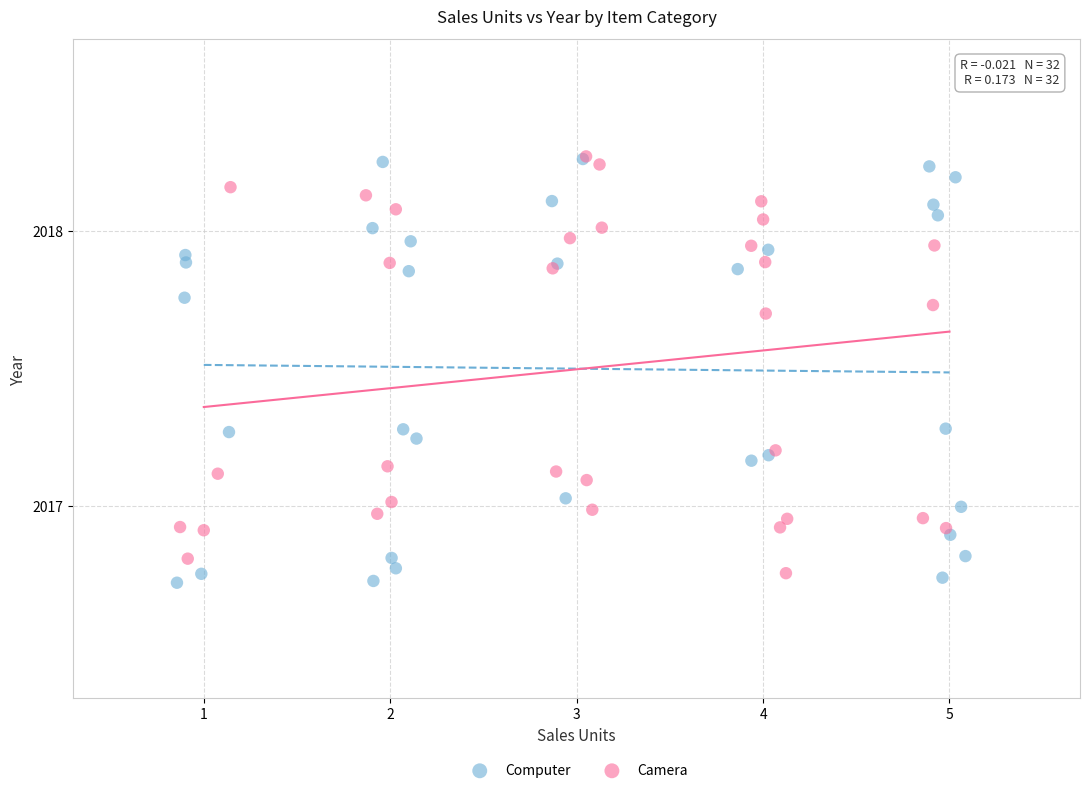

What are all the series names shown in the legend?

Computer, Camera